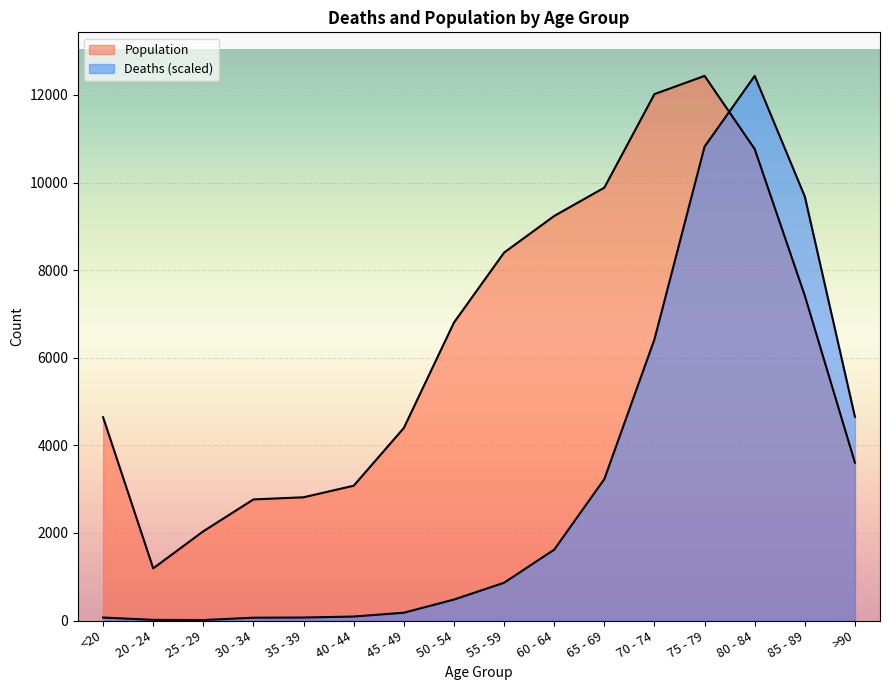

What is the label of the 1st point from the right?

>90